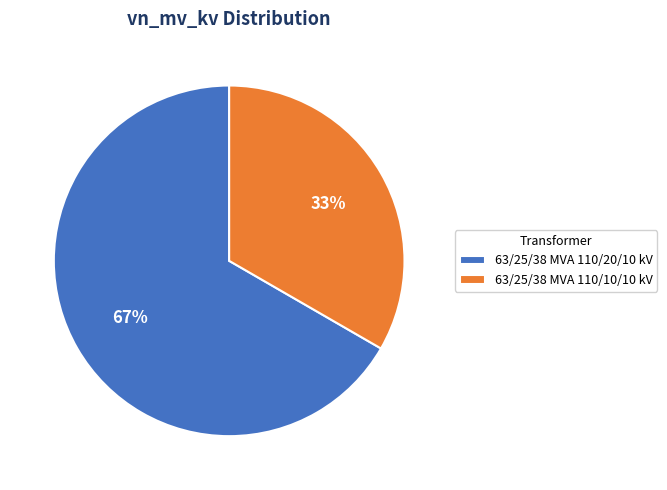

Which slice represents more than half of the pie?

63/25/38 MVA 110/20/10 kV